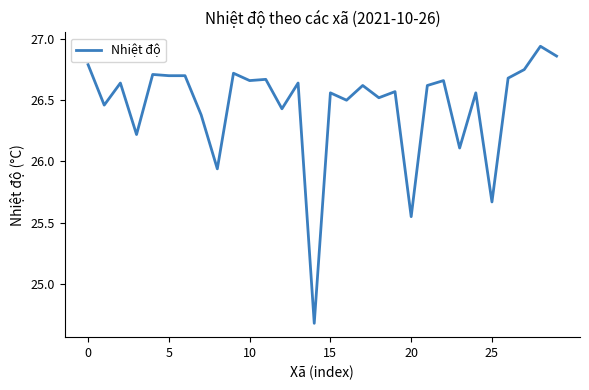

What is the minimum value shown in the chart?

24.7